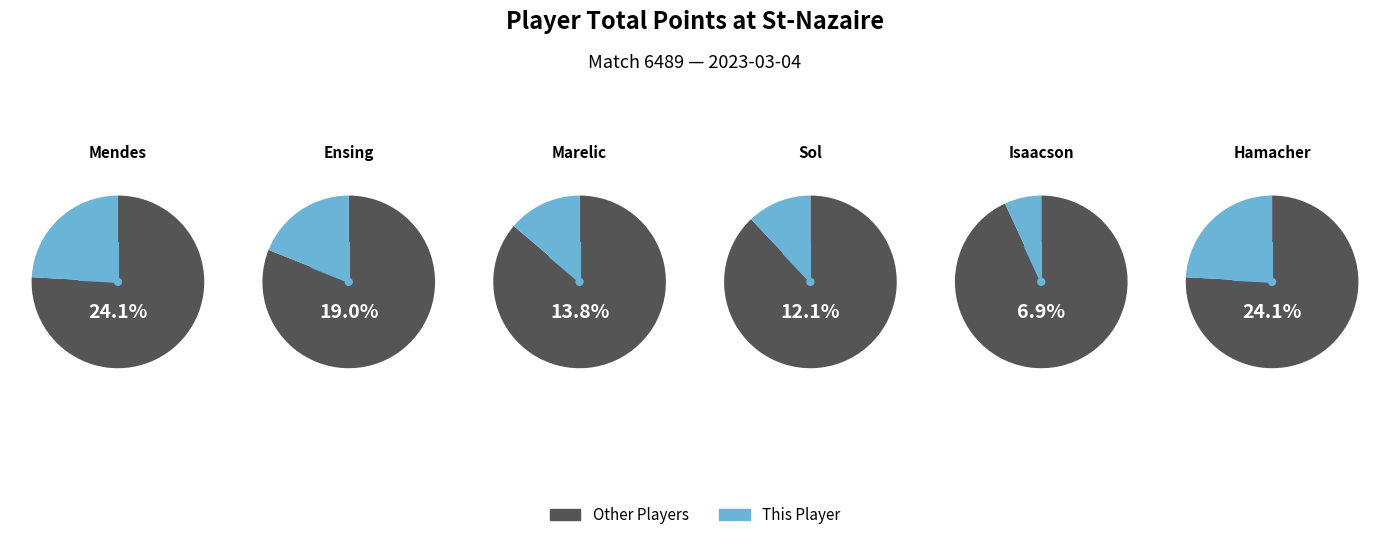

The isaacson quinn slice represents 13% of the pie. True or false?

False